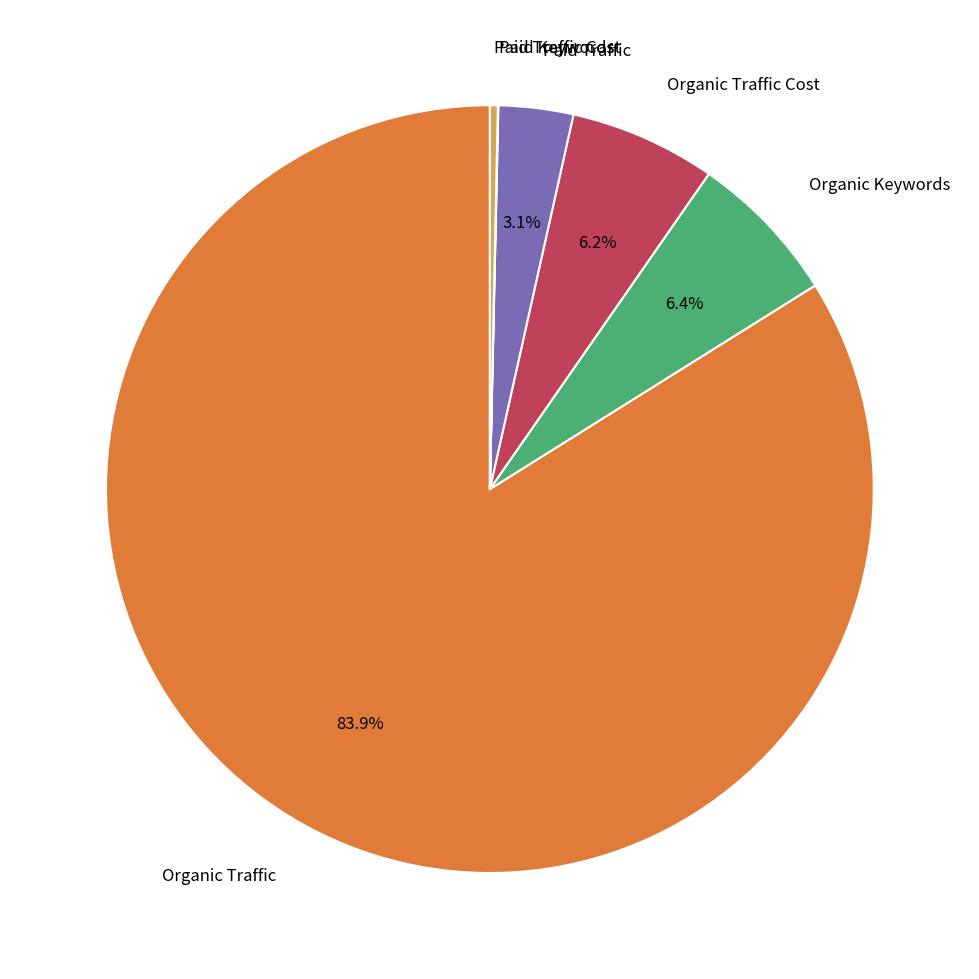

Is there a majority slice in this chart?

Yes